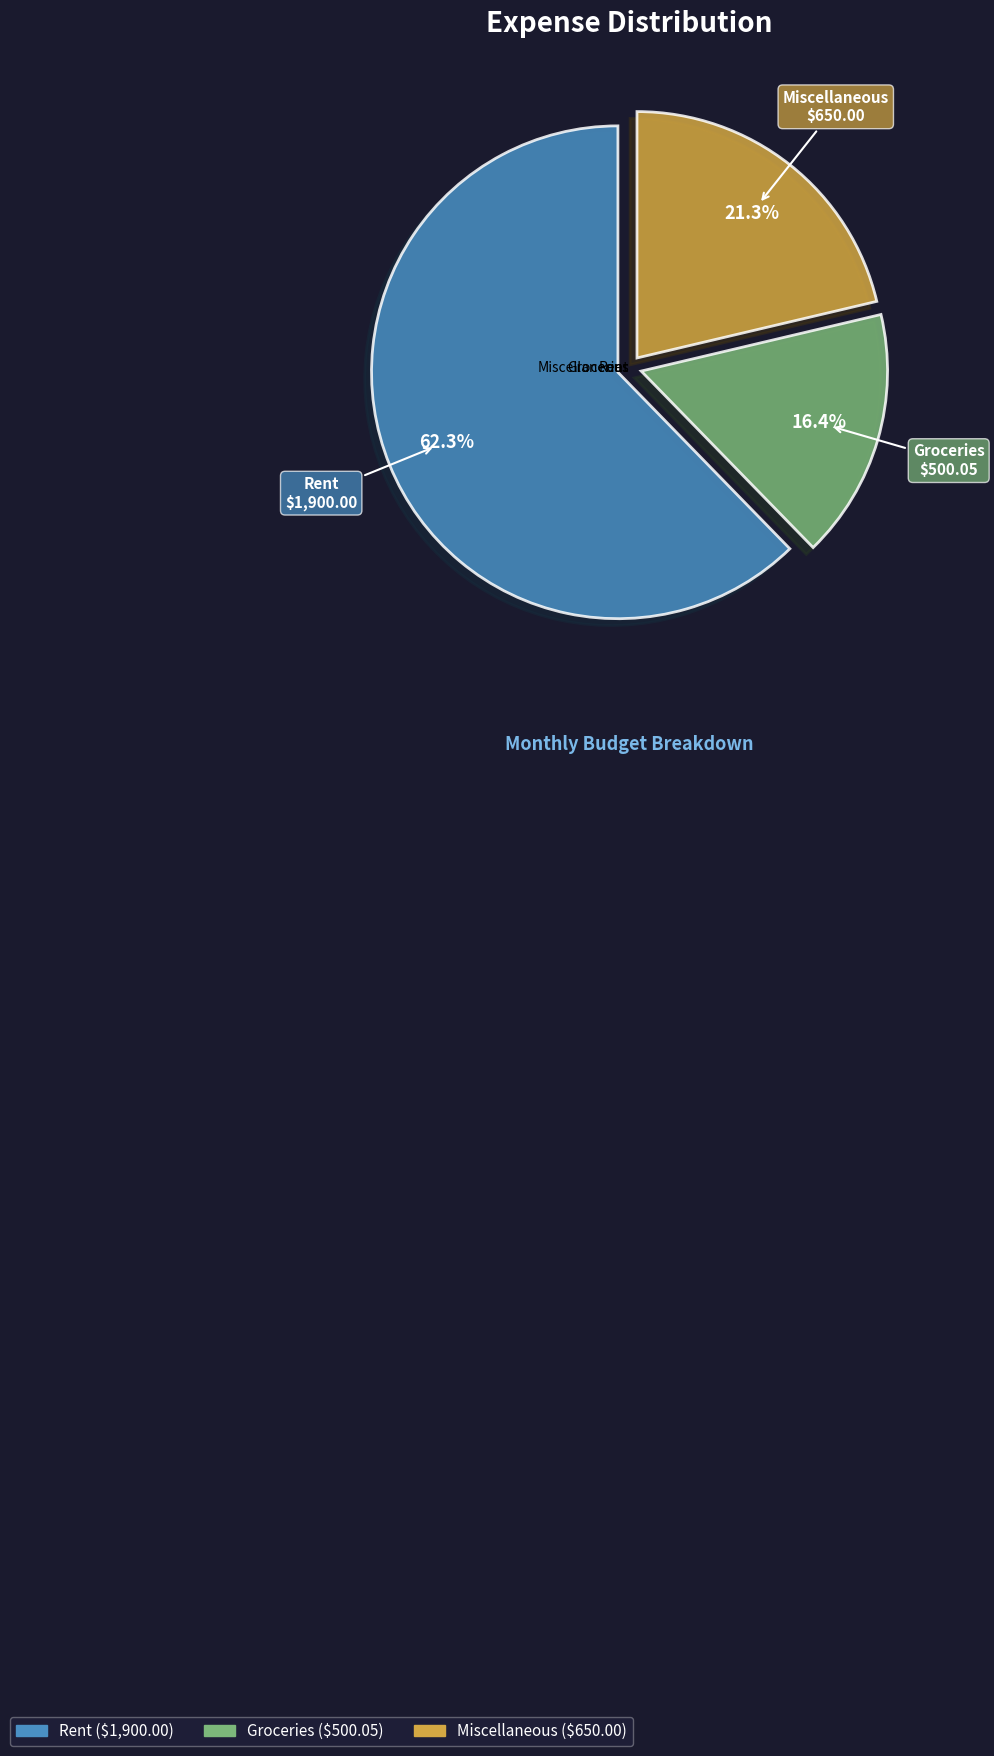

How many slices are in this pie chart?

3